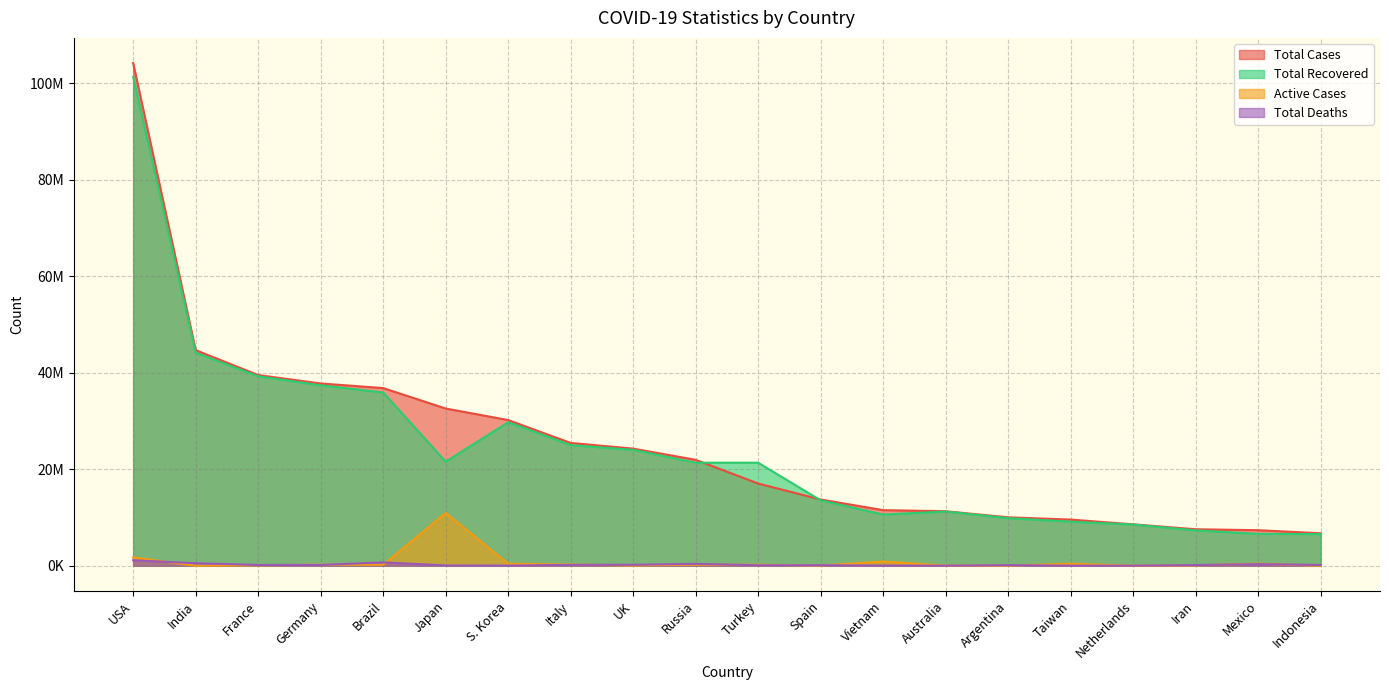

Which series has the widest spread of values?

Total Cases